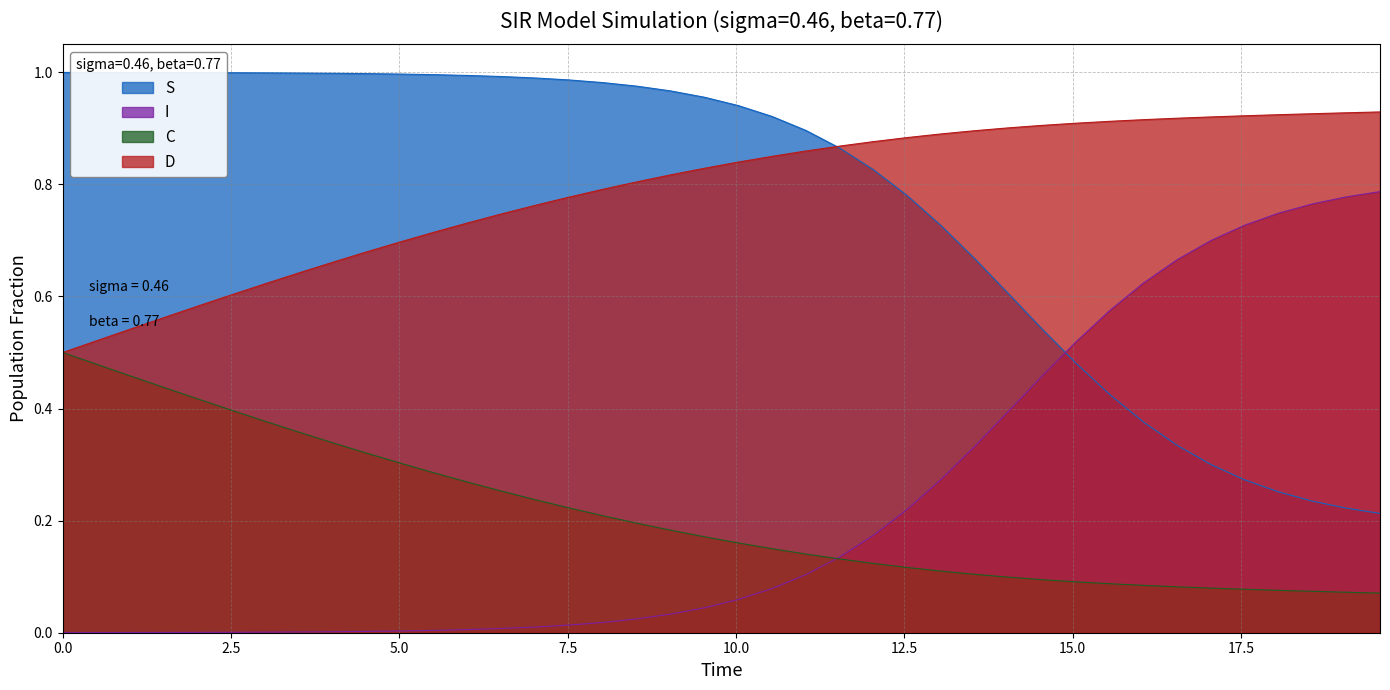

What are all the series names shown in the legend?

S, I, C, D